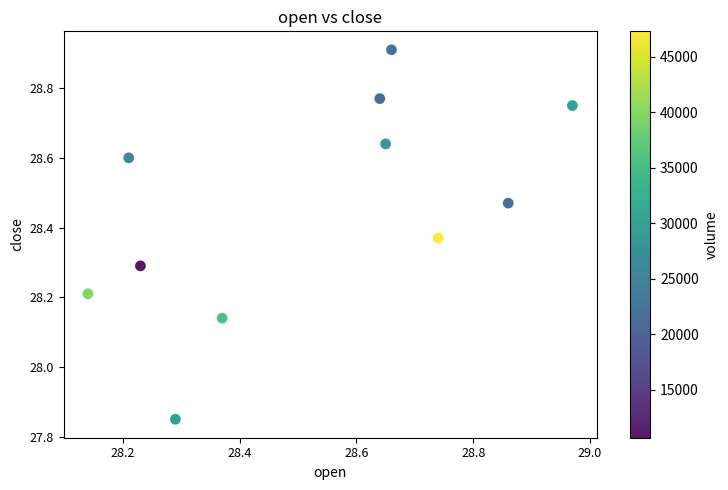

What is the range of X values (max minus min)?

0.8